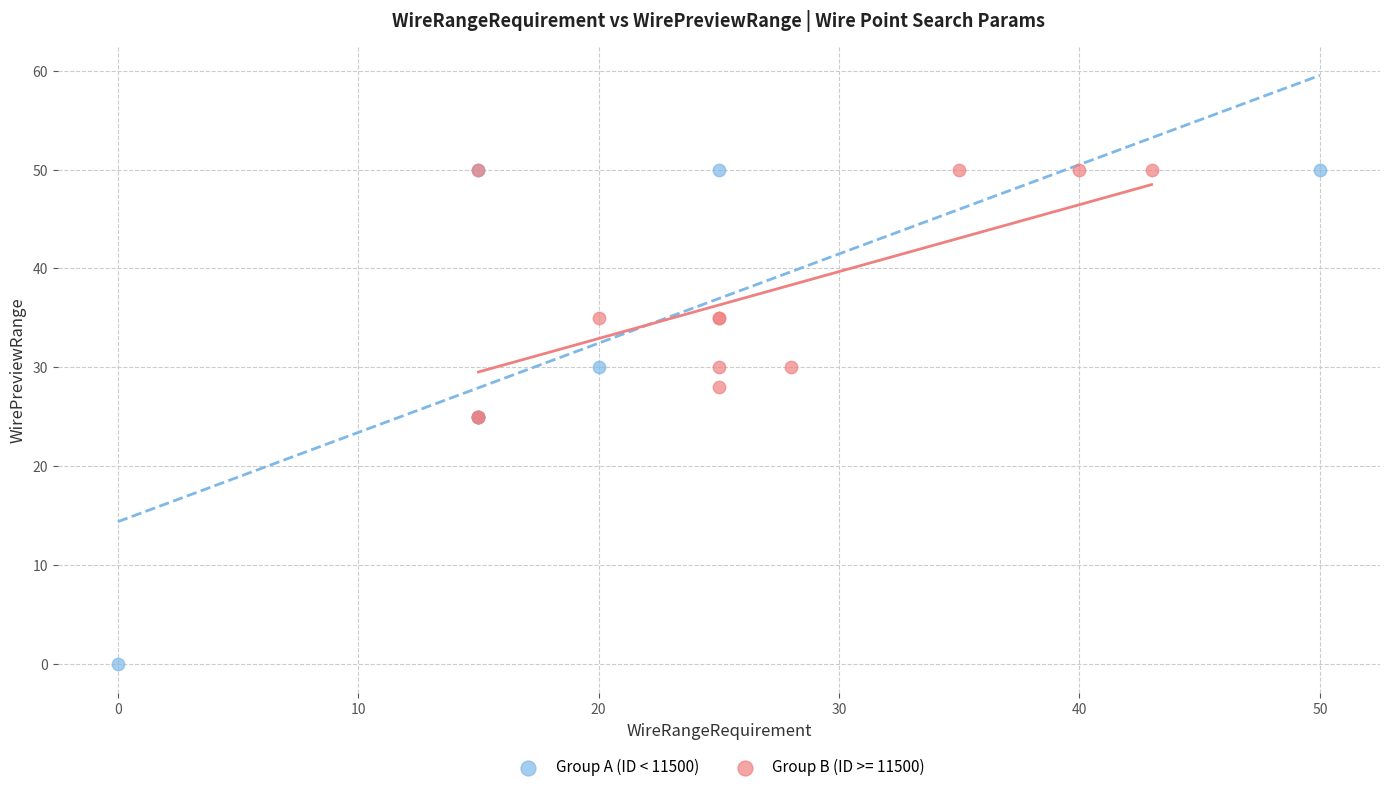

Which series reaches the minimum Y coordinate?

Group A (ID < 11500)